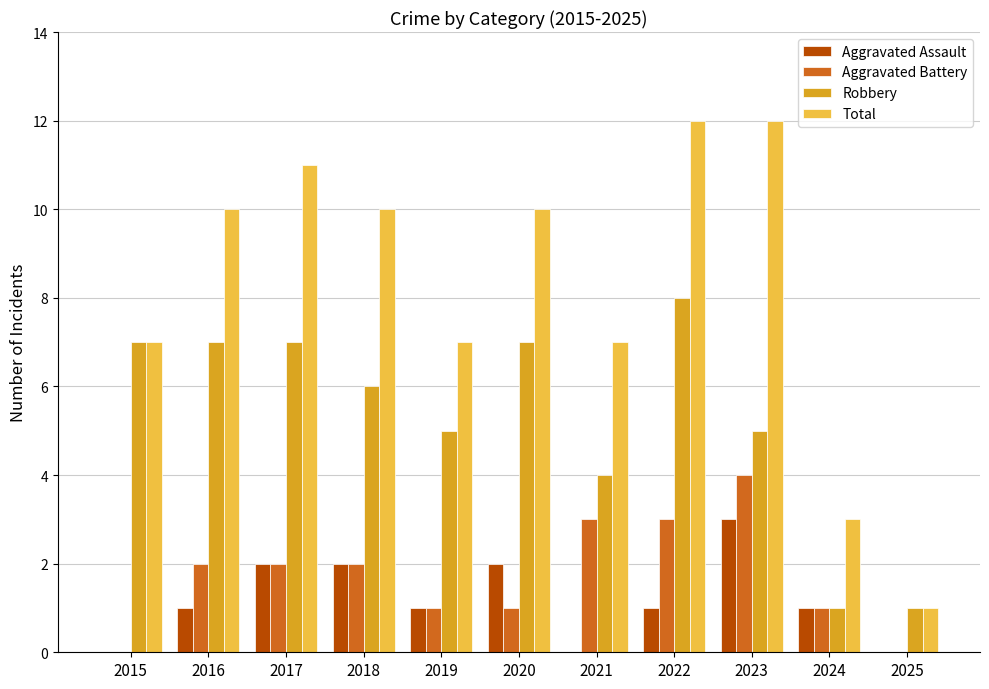

Is the value of Total at 2015 greater than the value of Aggravated Battery at 2018?

Yes